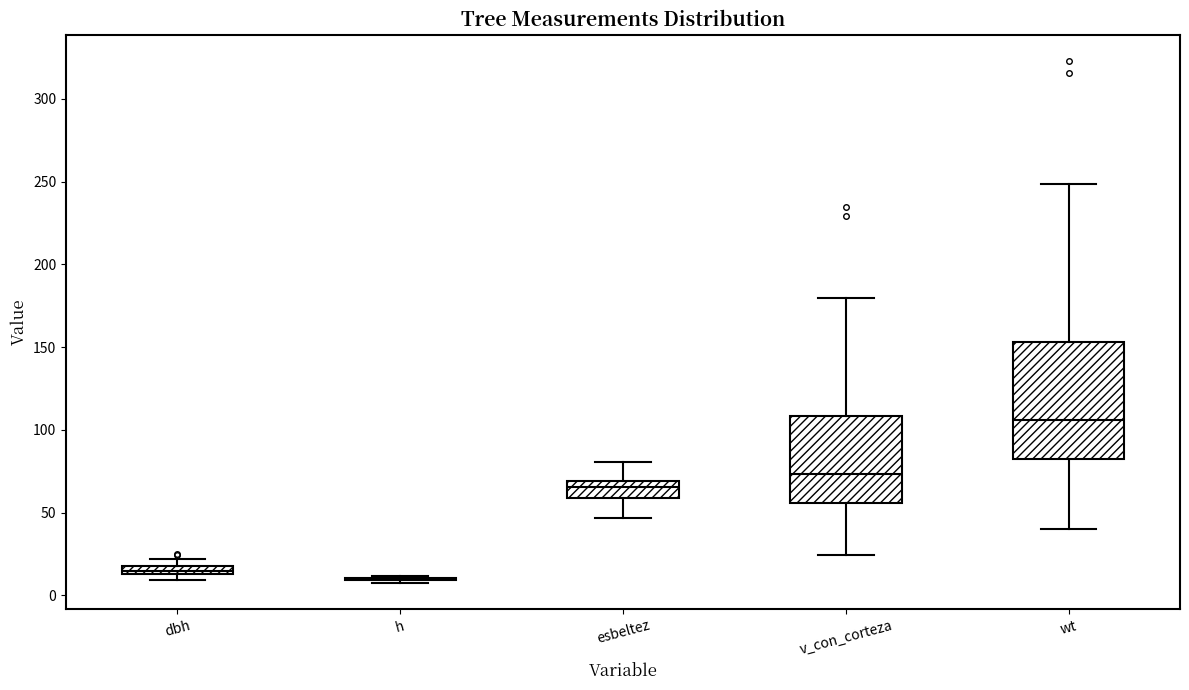

Comparing the boxes themselves (not the whiskers), which one is the tallest?

wt